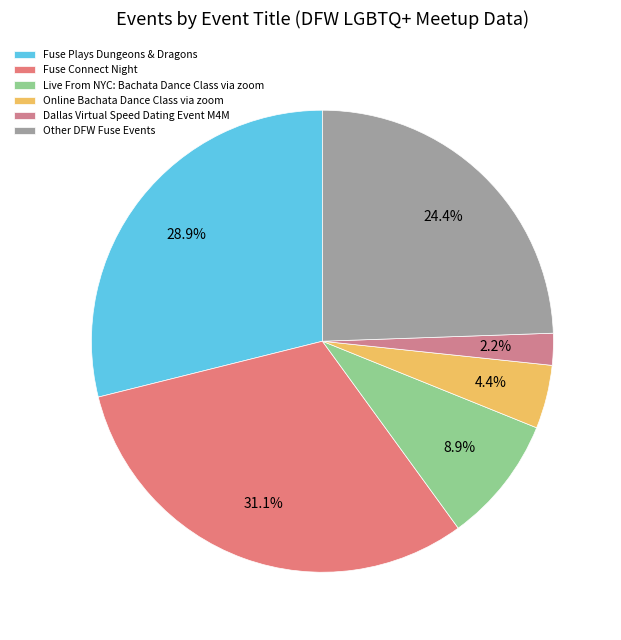

How many segments does this pie chart have?

6